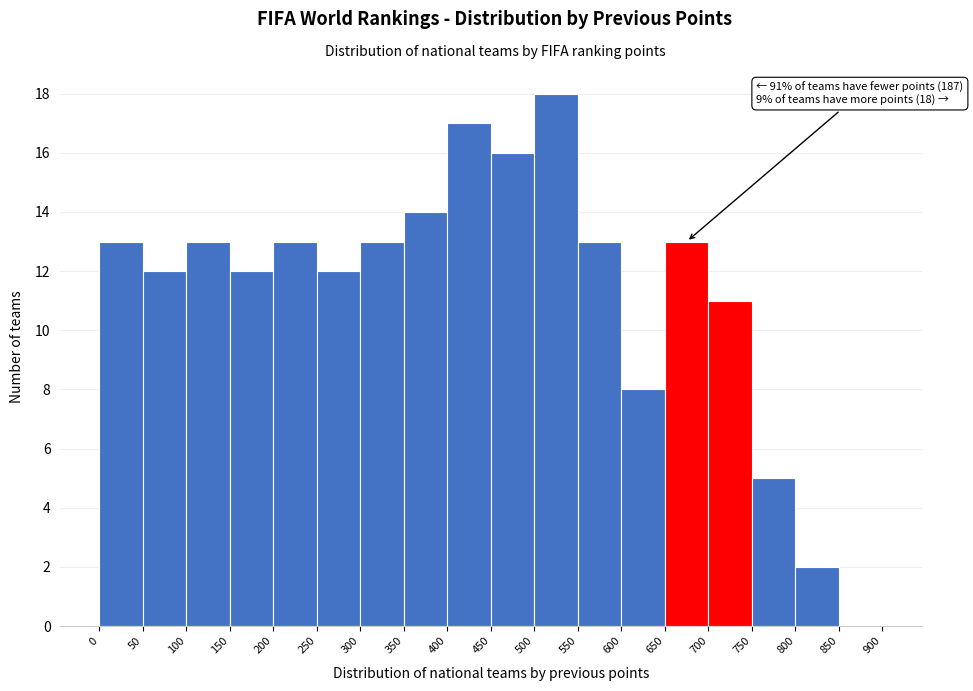

Over which range of the x-axis is the bar tallest?

500 to 550